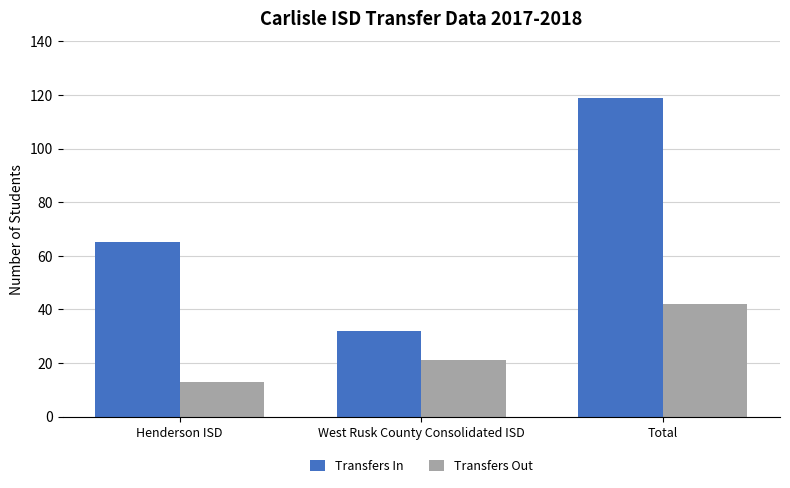

How many data points does each series have?

3